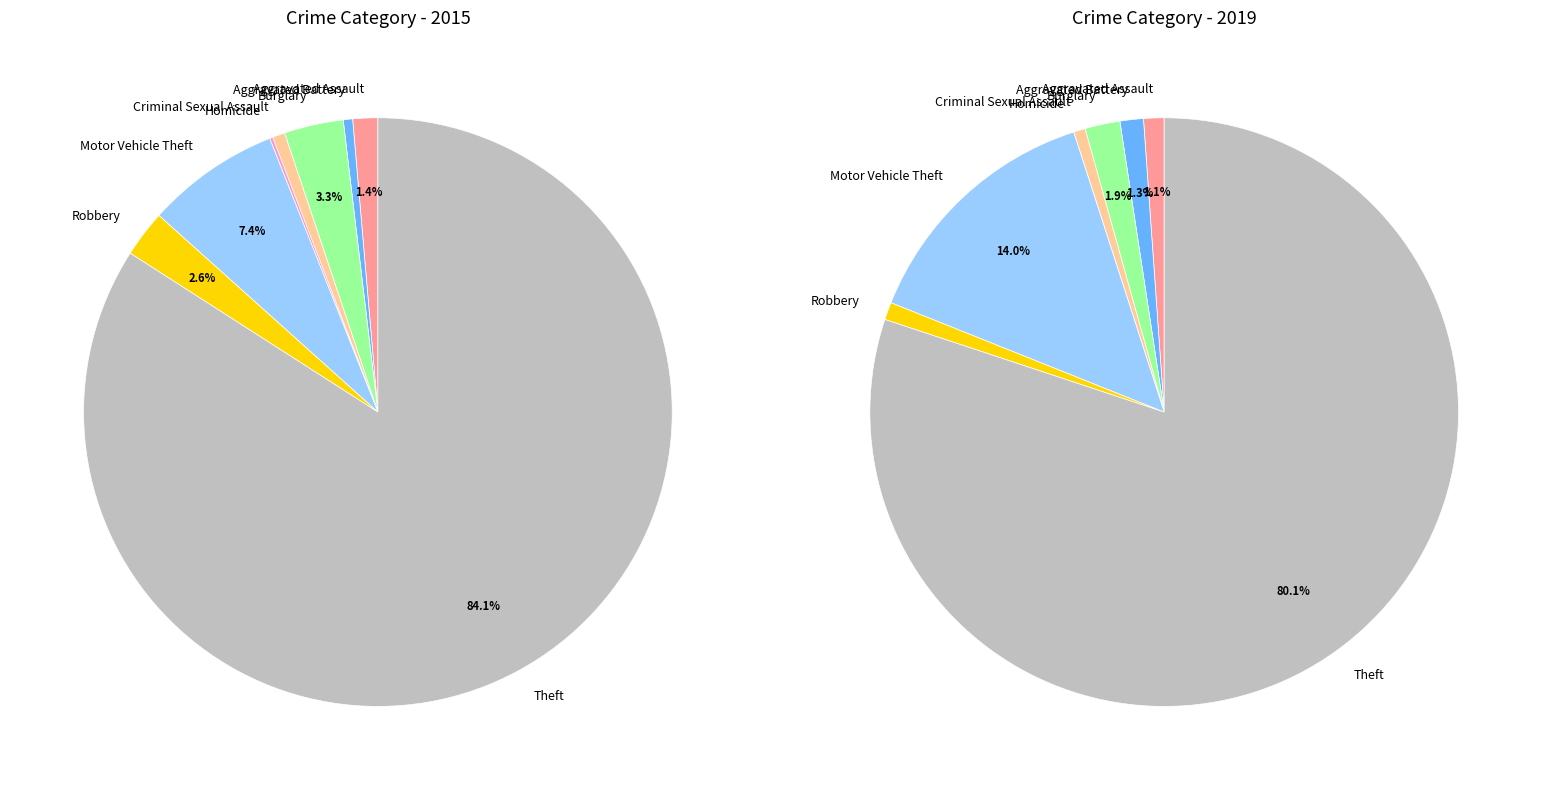

What is the total percentage of Motor Vehicle Theft and Aggravated Battery?

7.9%